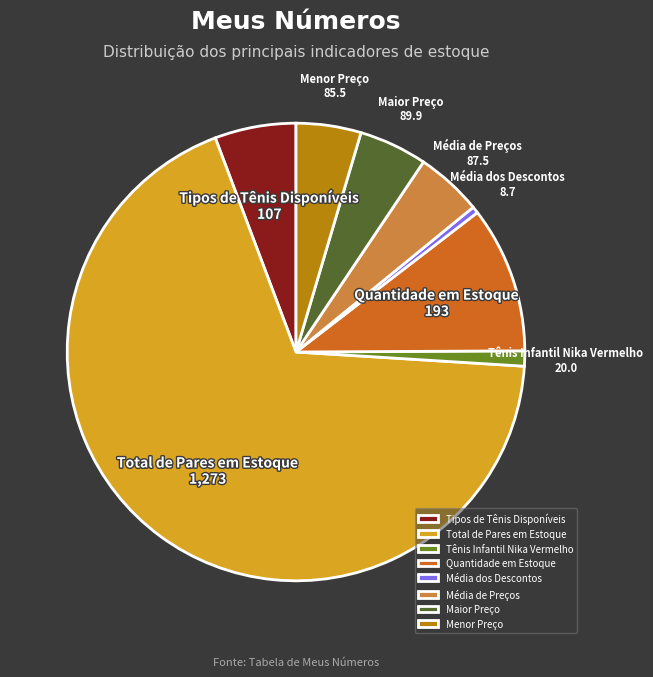

Which slice is the smallest?

Média dos Descontos